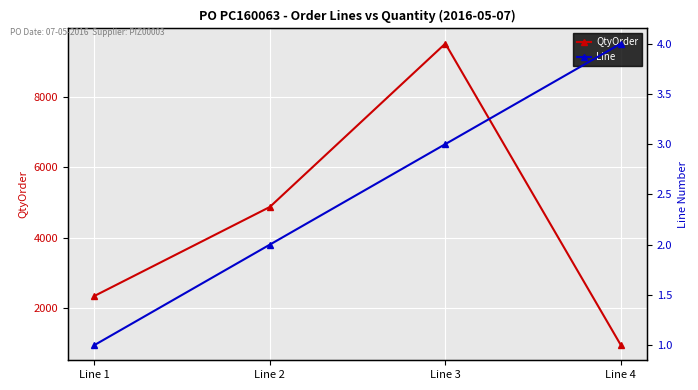

Is it true that Line equals 3 at Line 3?

True